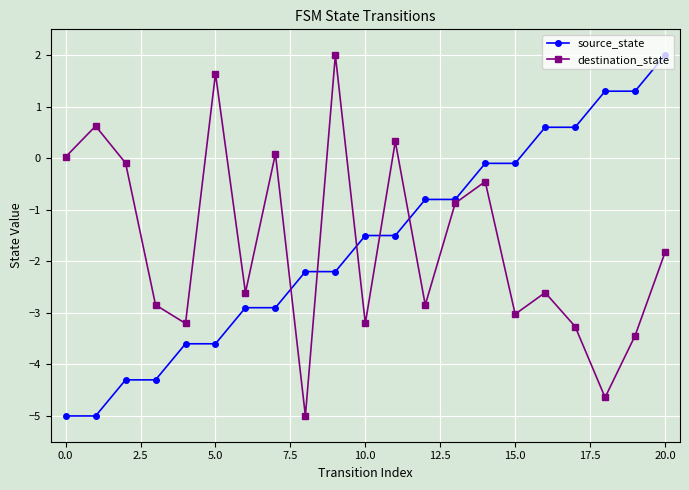

In destination_state, how many points are lower than both neighbors (excluding endpoints)?

7